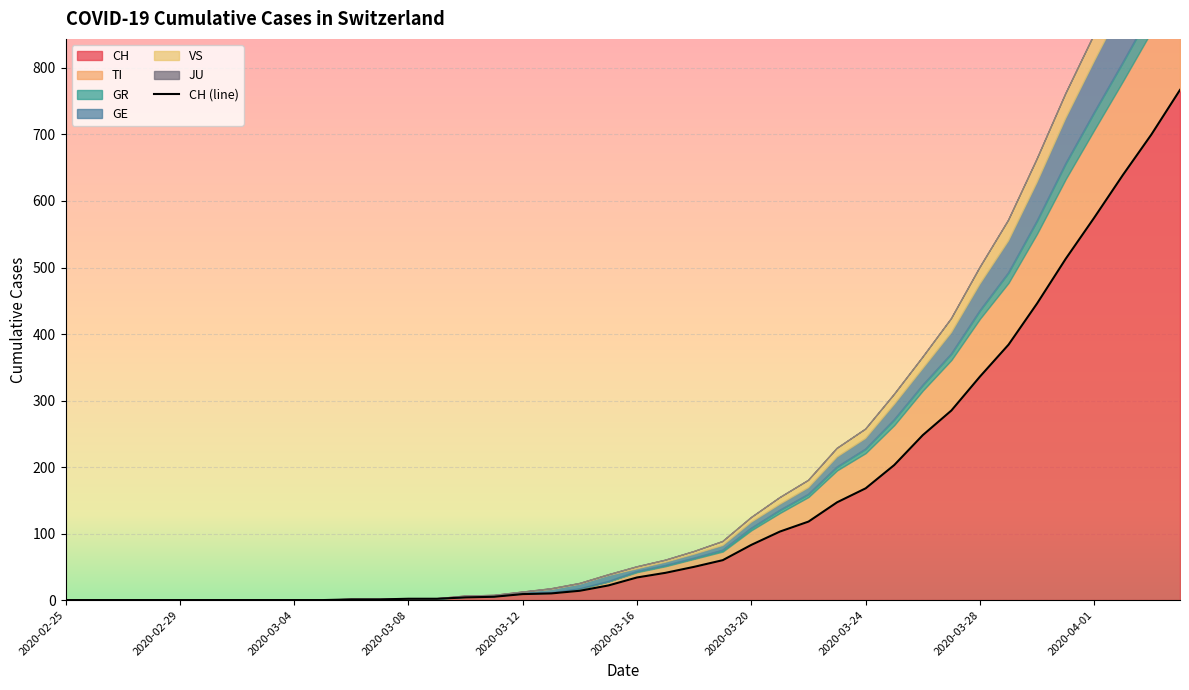

Does the chart display data point markers on the line(s)?

No